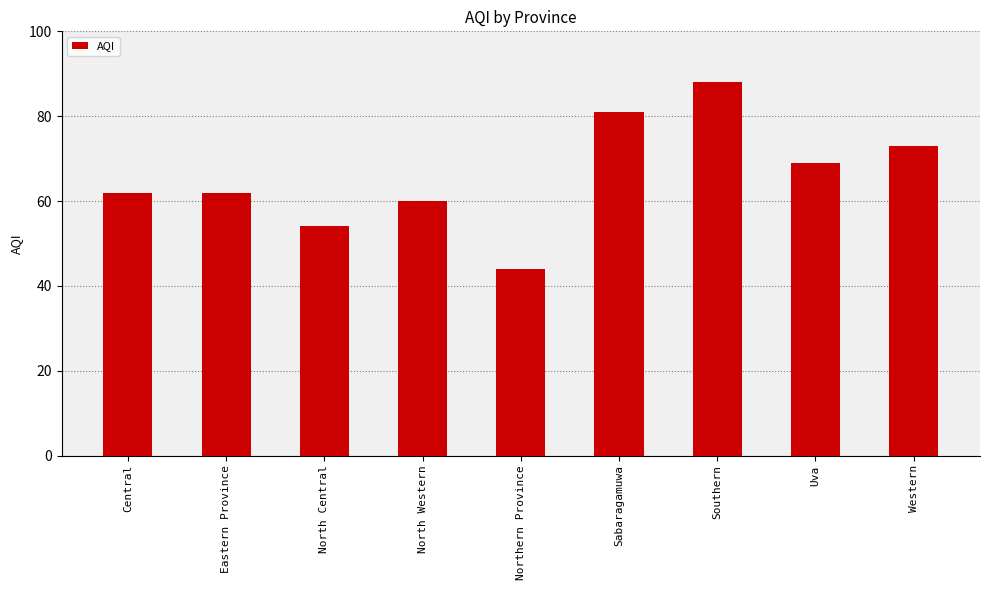

What is the difference between the values at Northern Province and Central?

18